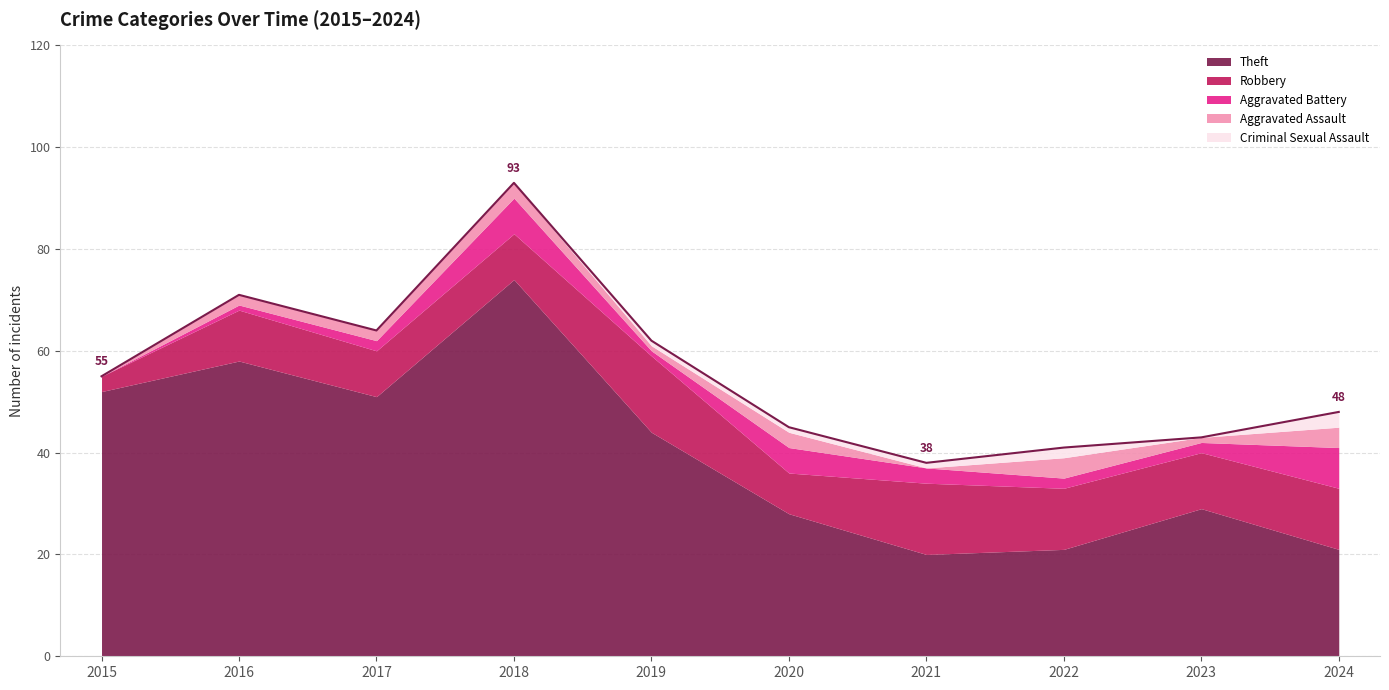

How many lines are shown in the chart?

5